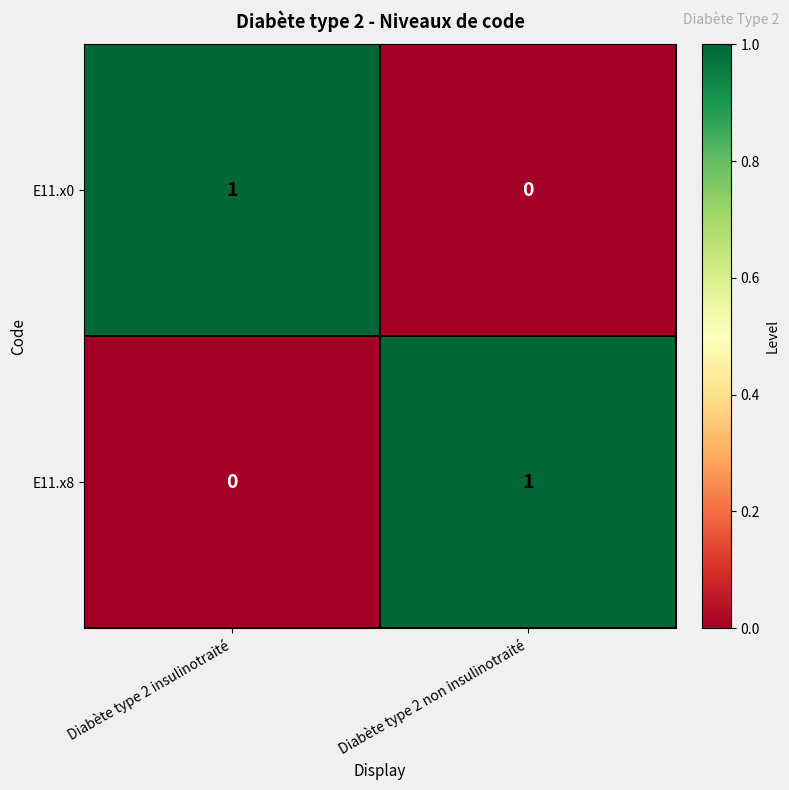

At which label is E11.x0 closest to 0?

Diabète type 2 non insulinotraité